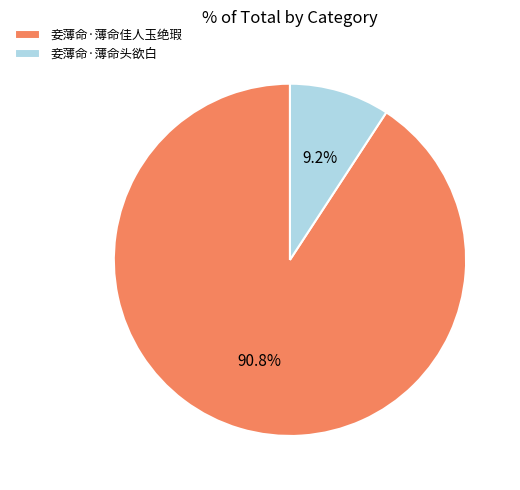

Rank the categories by value from highest to lowest.

妾薄命·薄命佳人玉绝瑕, 妾薄命·薄命头欲白